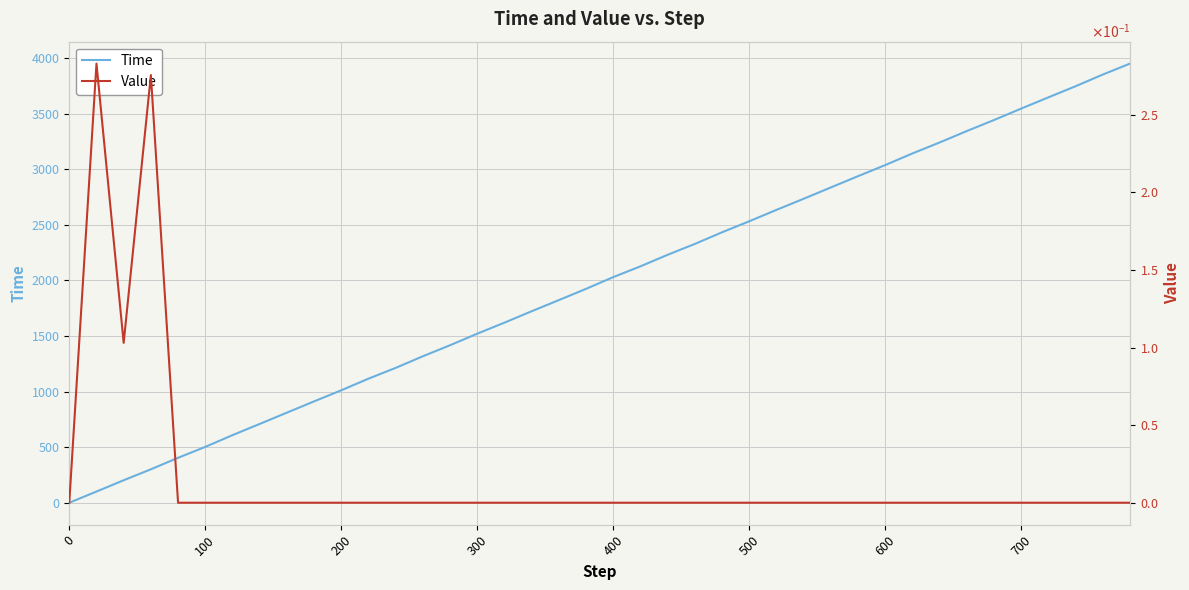

Which series has the widest spread of values?

Time